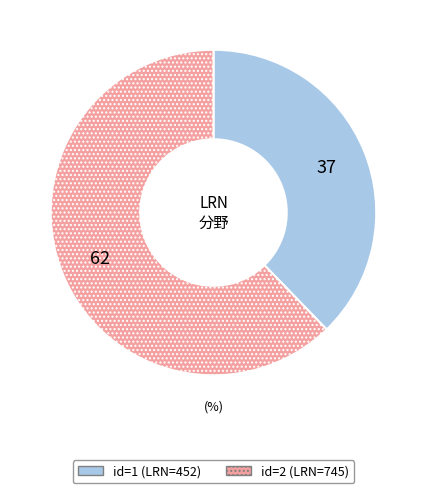

How many slices are in this pie chart?

2